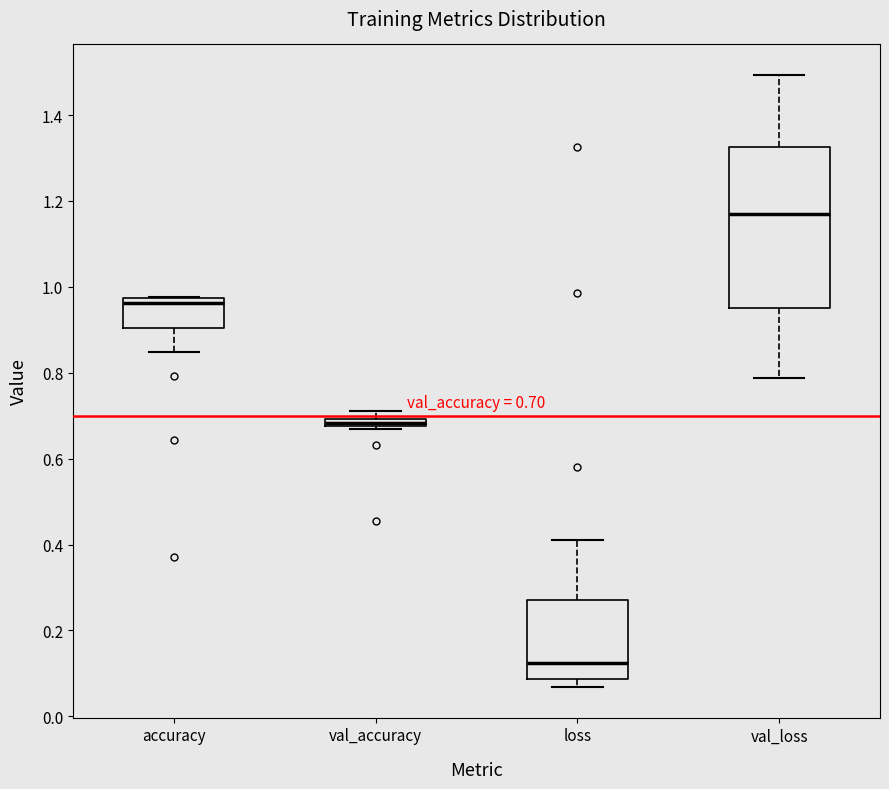

Which box has the highest median line?

val_loss